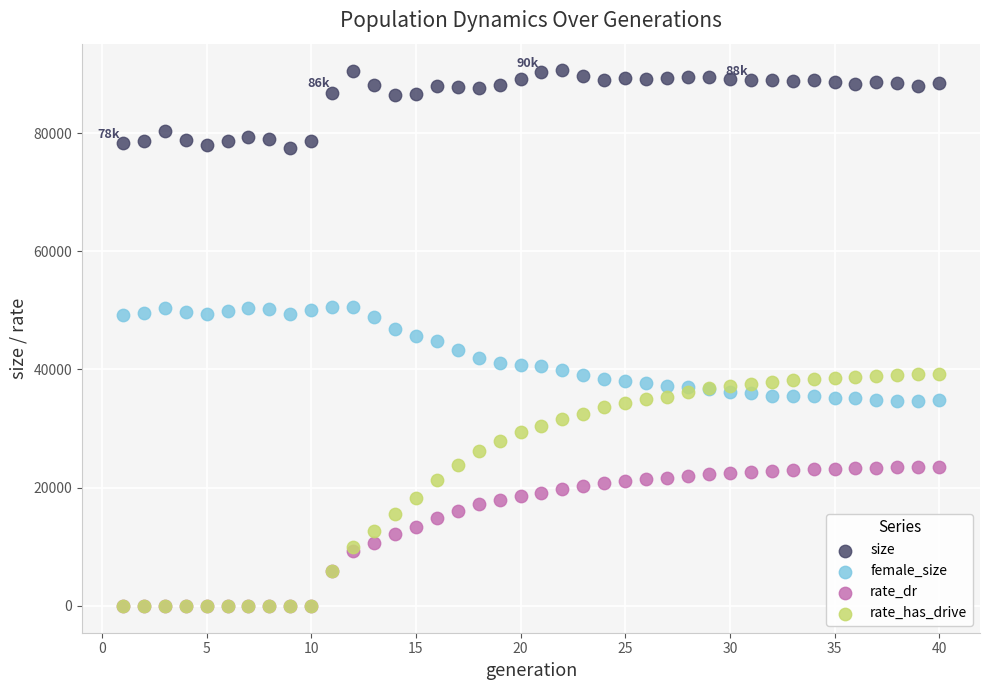

Which series contains the highest Y value?

size